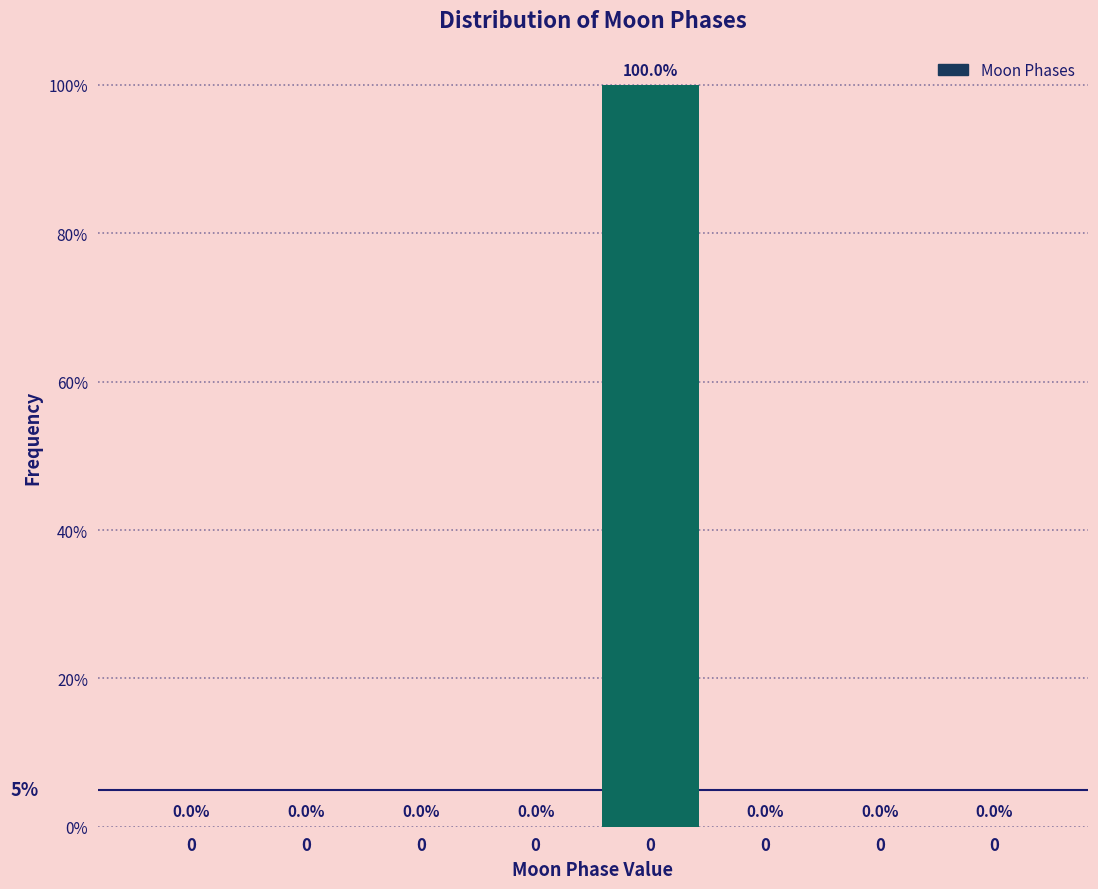

Are the bars horizontal?

No